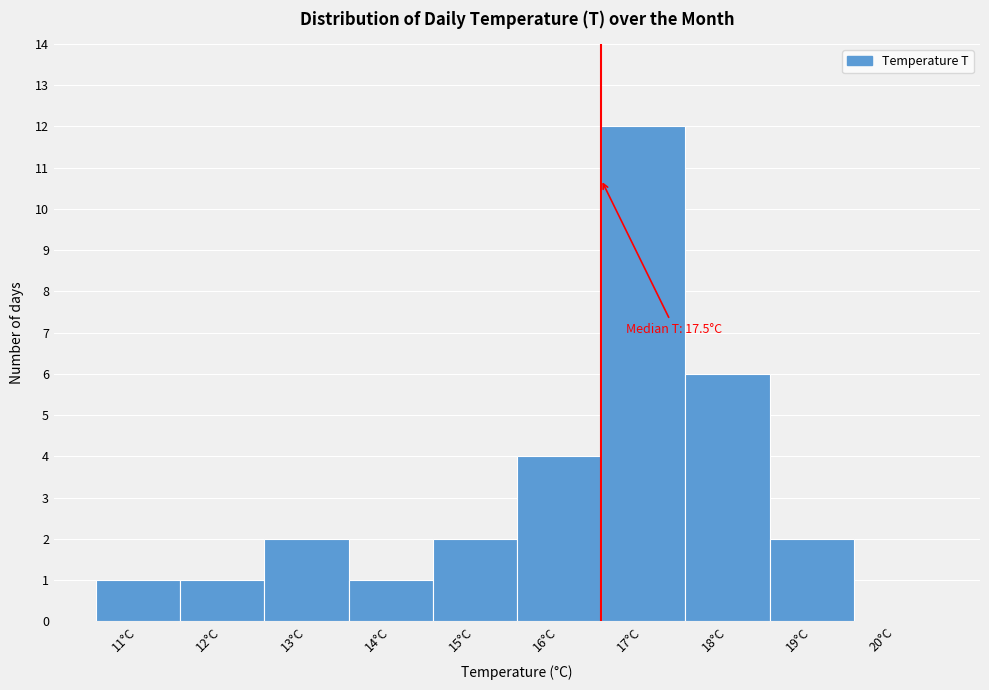

Reading right to left, what are all the values shown in this chart?

20°C=0	19°C=2	18°C=6	17°C=12	16°C=4	15°C=2	14°C=1	13°C=2	12°C=1	11°C=1